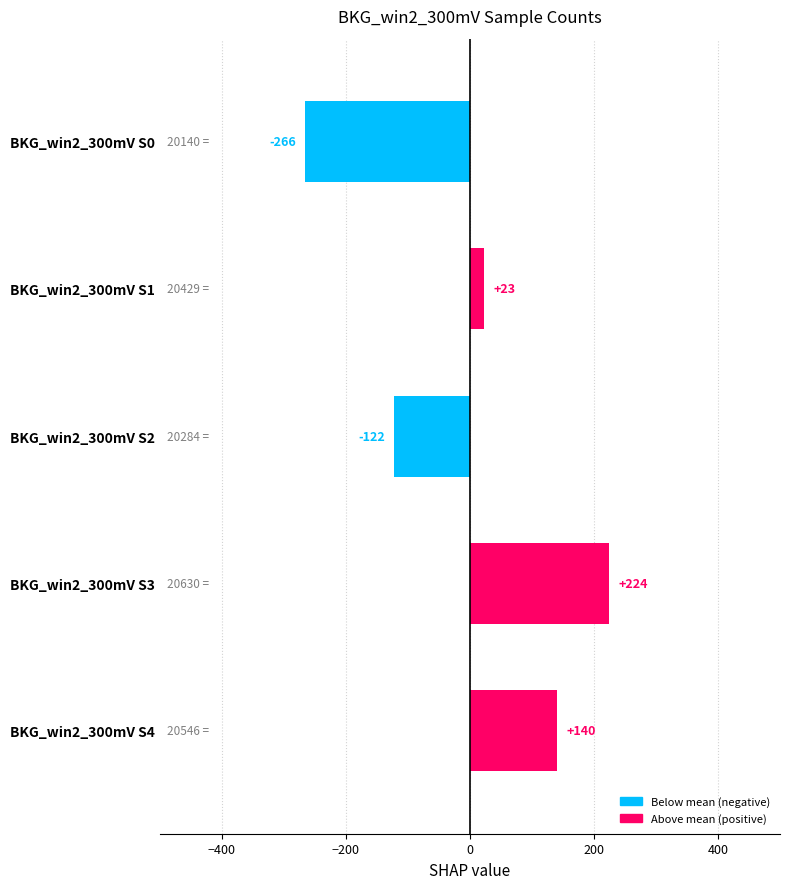

Rank the categories by value from highest to lowest.

BKG_win2_300mV S3, BKG_win2_300mV S4, BKG_win2_300mV S1, BKG_win2_300mV S2, BKG_win2_300mV S0